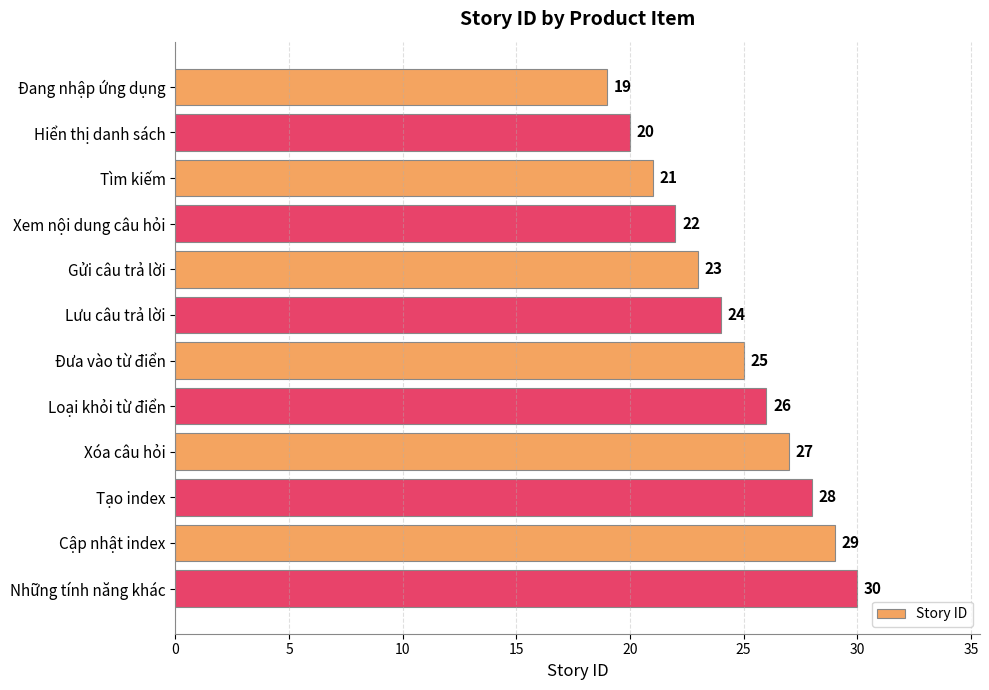

Are the bars horizontal?

Yes